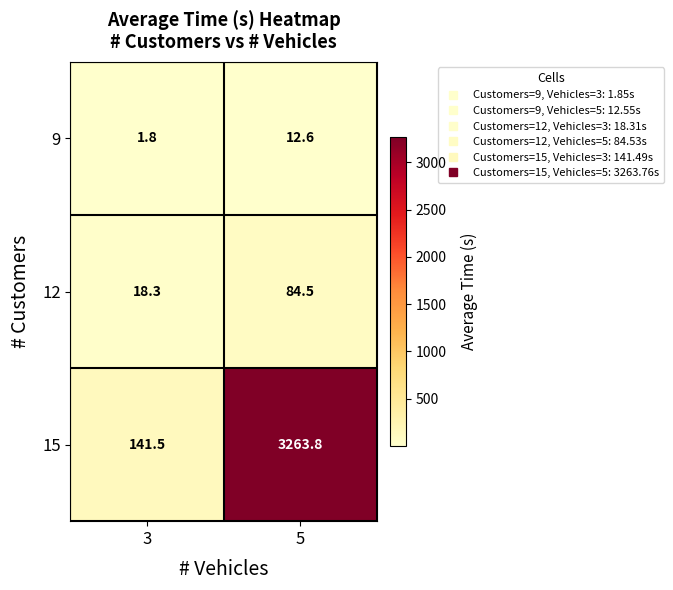

At 3, list the series in order from smallest to largest.

9, 12, 15